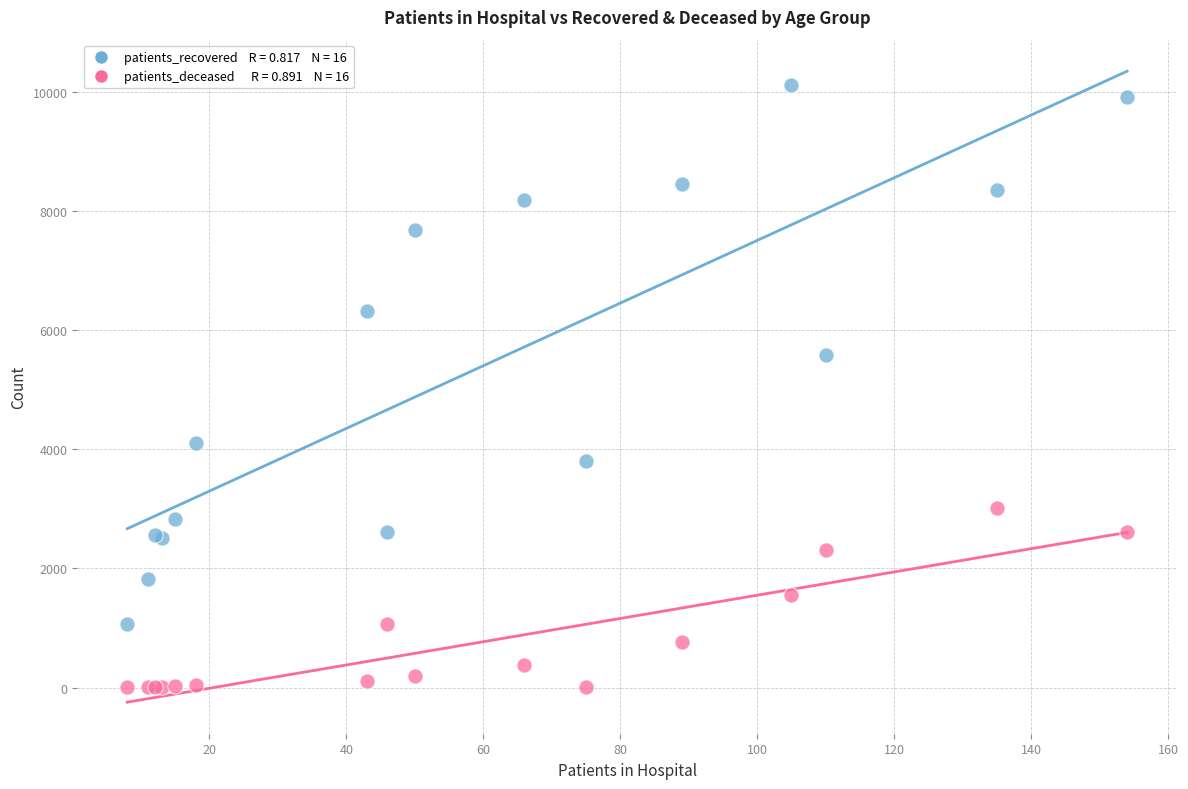

Across all series, what Y value is closest to 5061?

5581